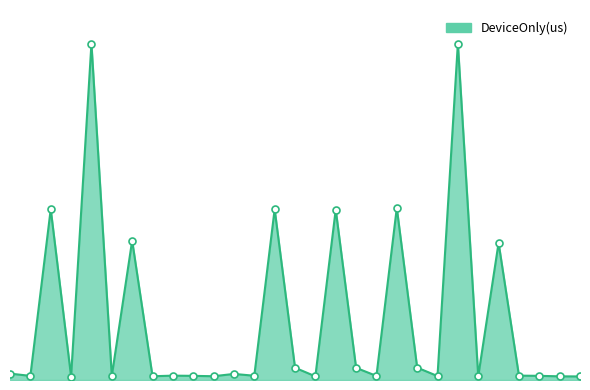

What is the sum of all values?

44017.2